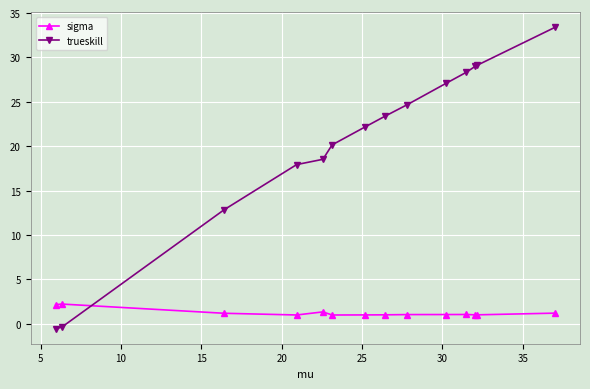

List the series in order of their peak value, highest first.

trueskill, sigma